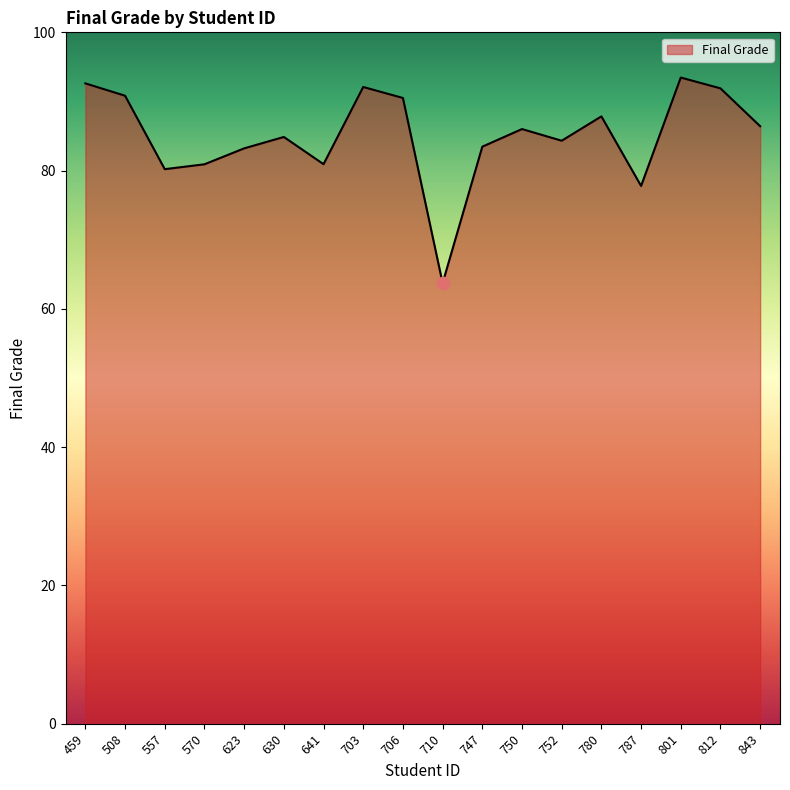

What is the change in value from 630 to 641?

-3.9